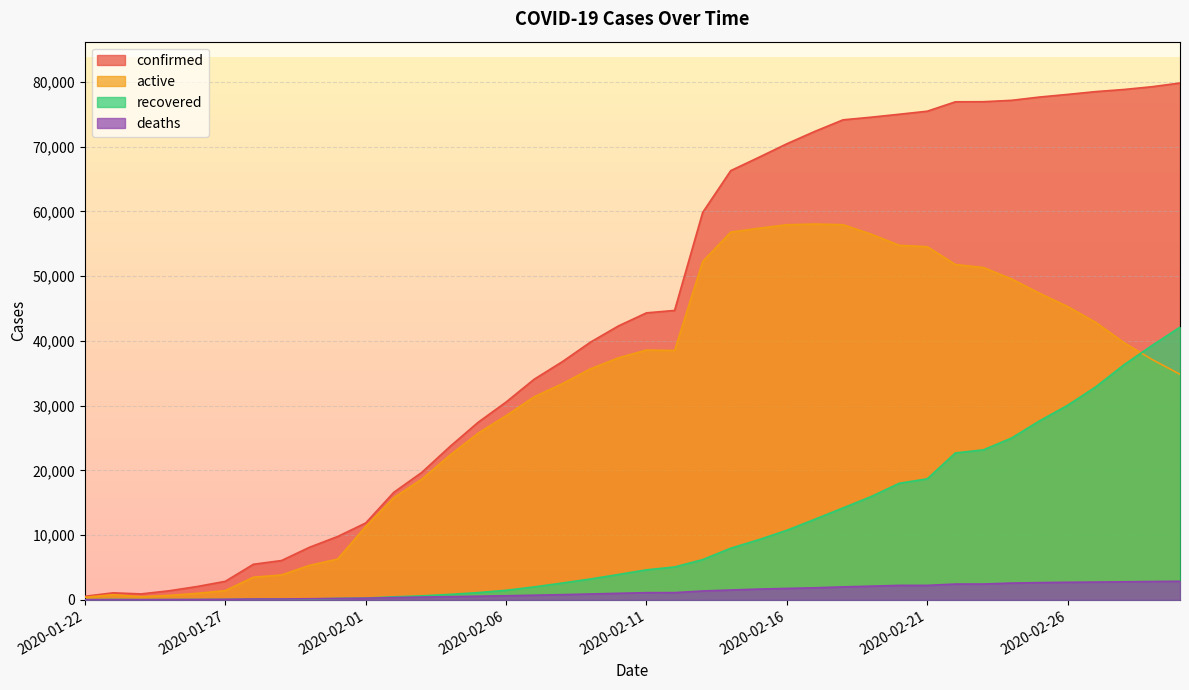

Where is deaths nearest to the value 1443?

2020-02-13